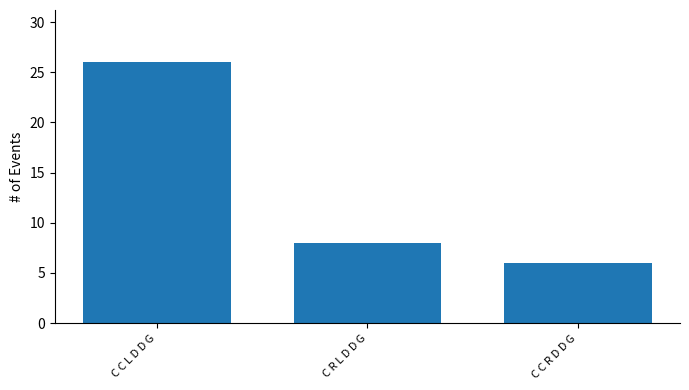

What is the change in value from C R L D D G to C C R D D G?

-2